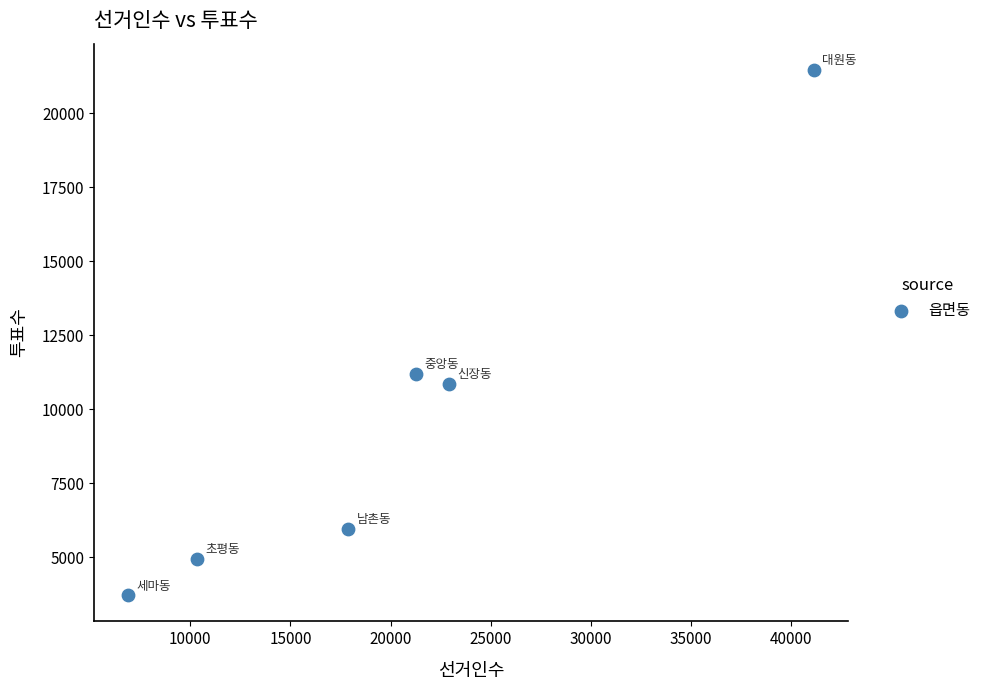

What is the average Y value?

9696